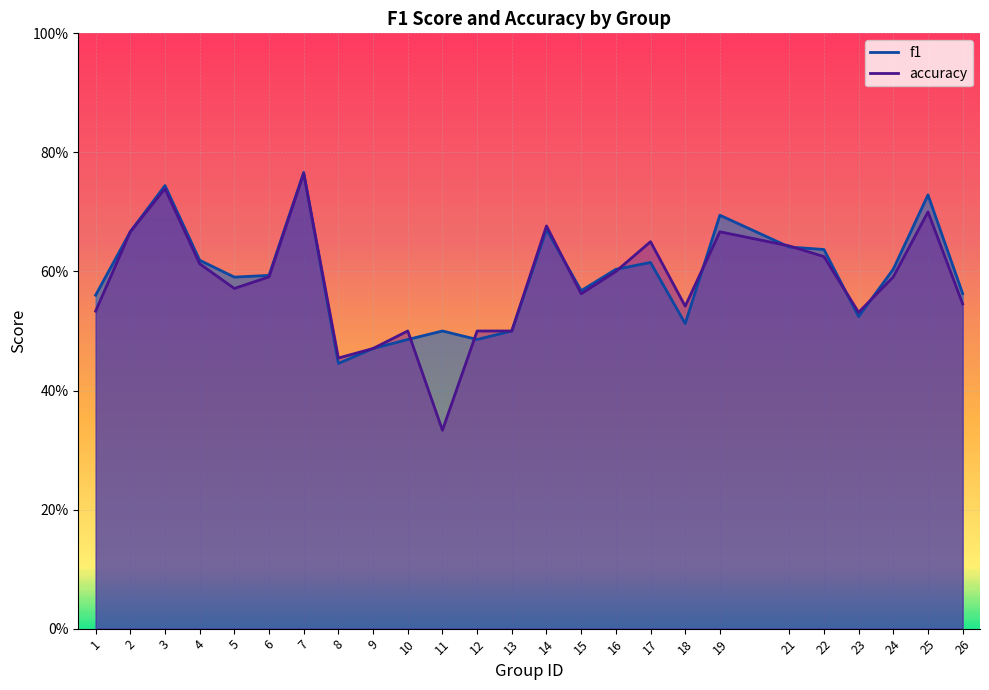

How many intersections are there between f1 and accuracy?

10